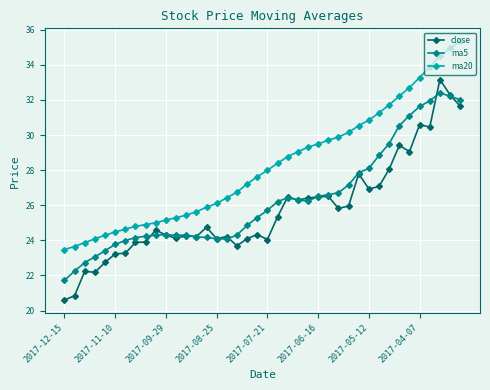

What is the minimum value shown in the chart?

20.6